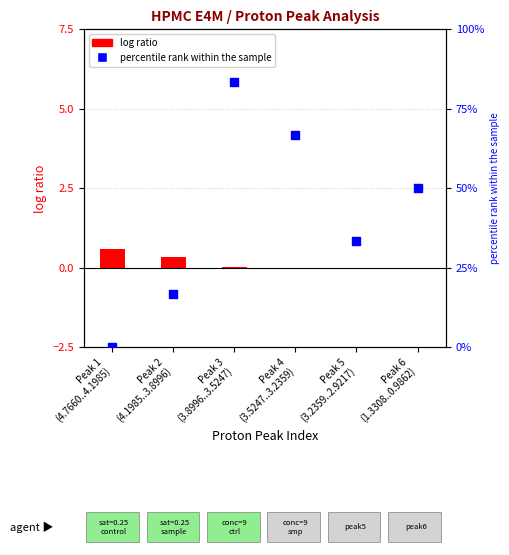

Which series contains the lowest Y value?

log ratio